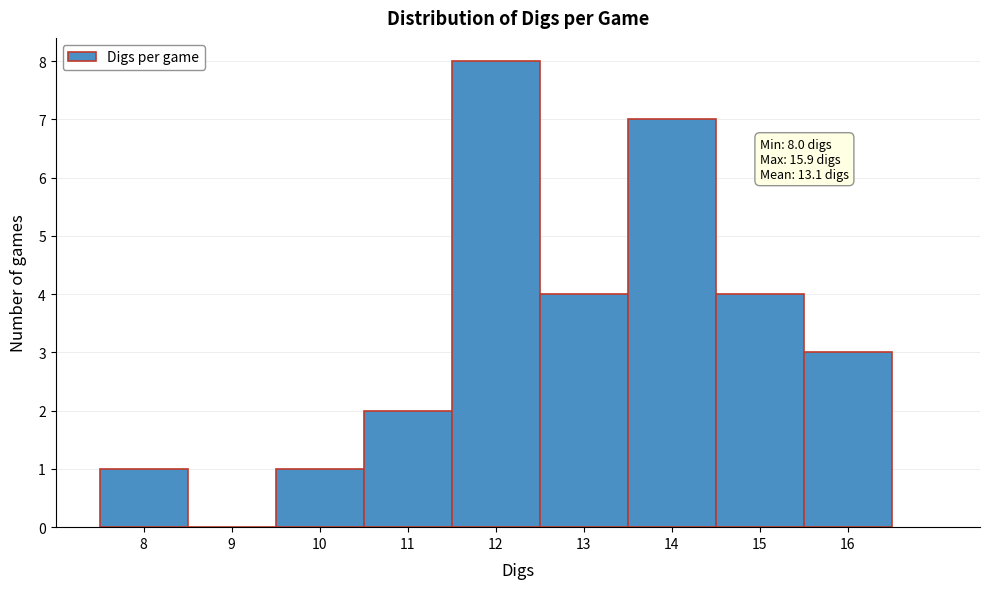

Which range on the x-axis has the tallest bar?

11.5 to 12.5